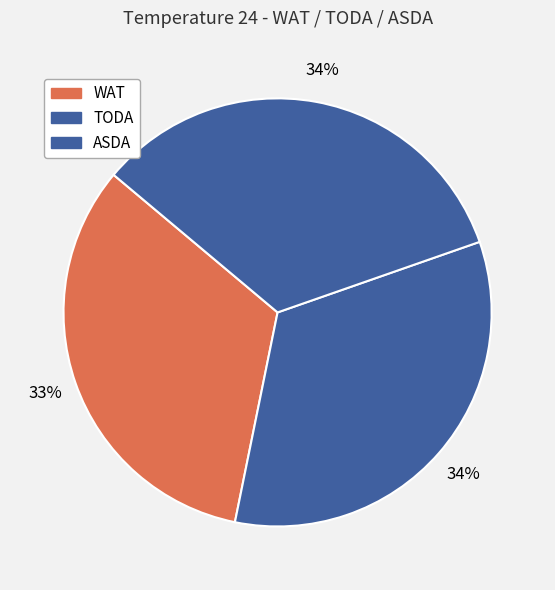

How many segments does this pie chart have?

3